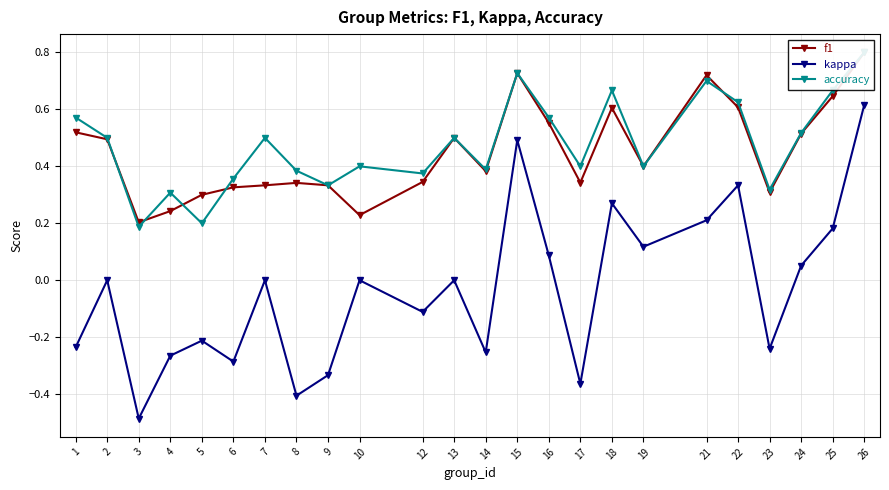

How many lines are shown in the chart?

3